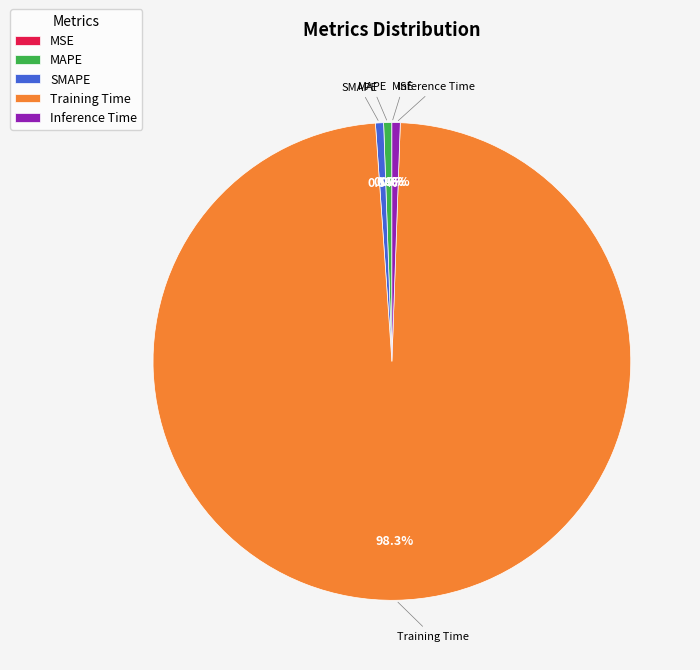

How many slices are in this pie chart?

5